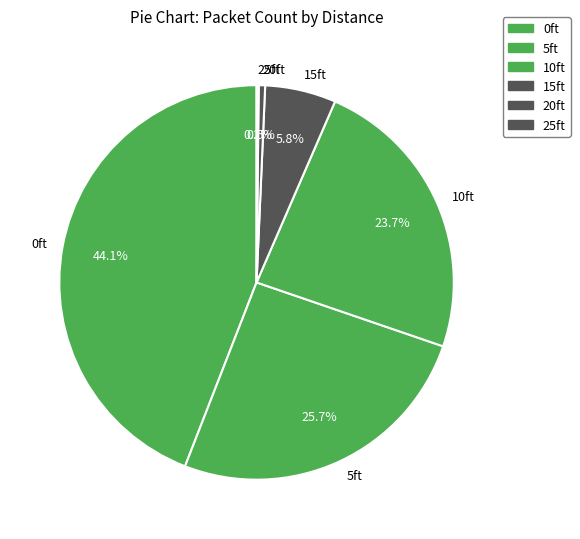

What is the ratio of the value at 5ft to the value at 10ft?

1.1